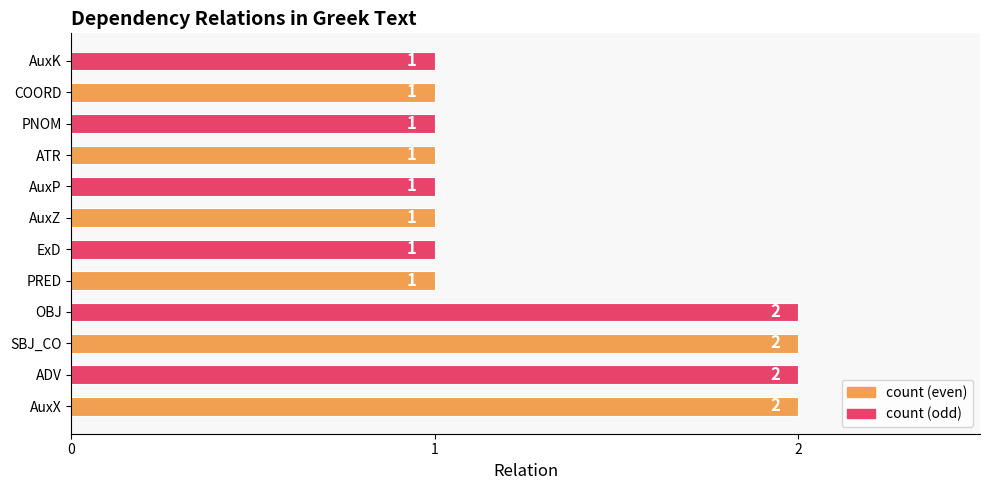

How many data points are above 1?

4